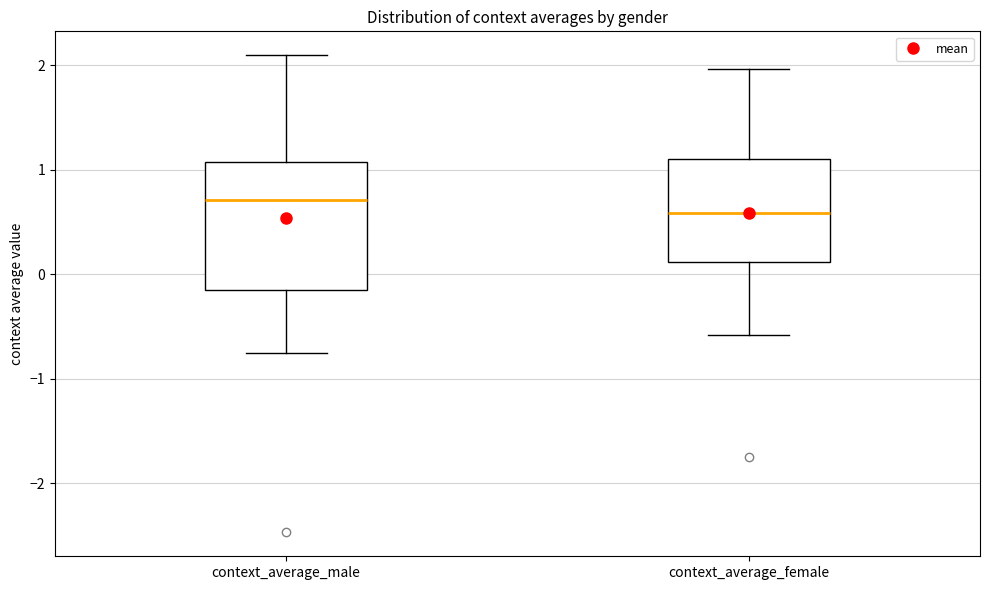

Reading left to right, transcribe this box plot: for each box, give where its median line is, the range the box spans, and where its two whiskers end, as read against the y-axis. The values are not printed on the chart, so give them approximately, as read against the axis.

context_average_male: median 0.7, box -0.2 to 1.1, whiskers -0.8 to 2.1
context_average_female: median 0.6, box 0.1 to 1.1, whiskers -0.6 to 2.0